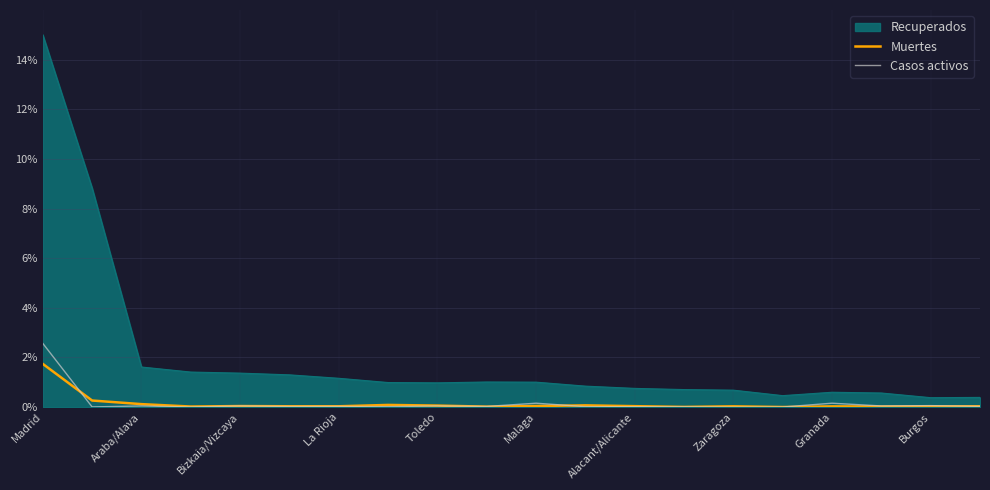

Rank the series by their maximum value, from highest to lowest.

Recuperados, Casos activos, Muertes